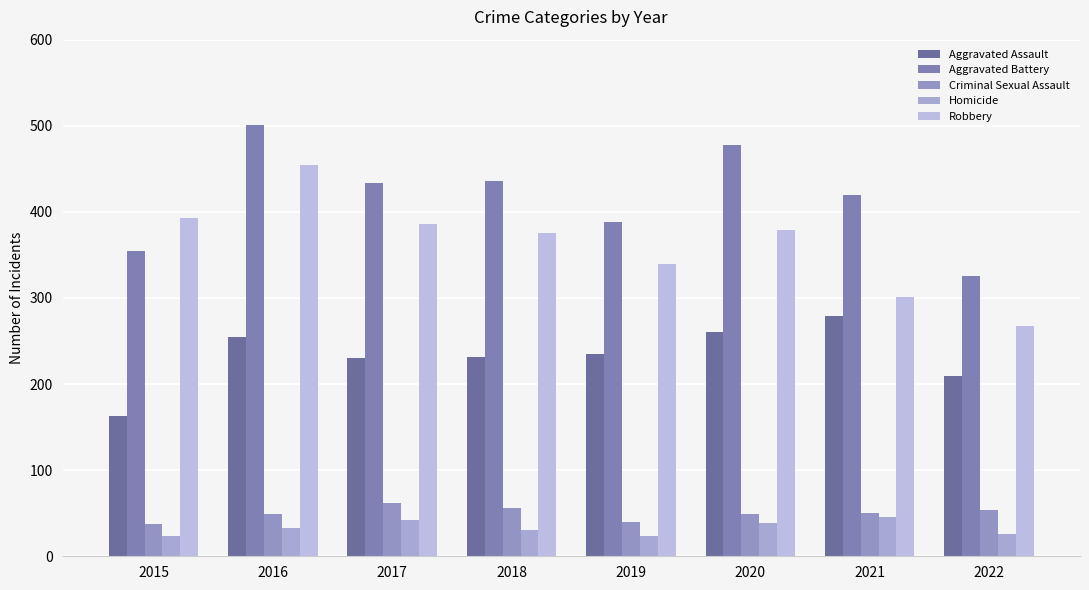

Is the value of Criminal Sexual Assault at 2017 greater than the value of Aggravated Battery at 2021?

No